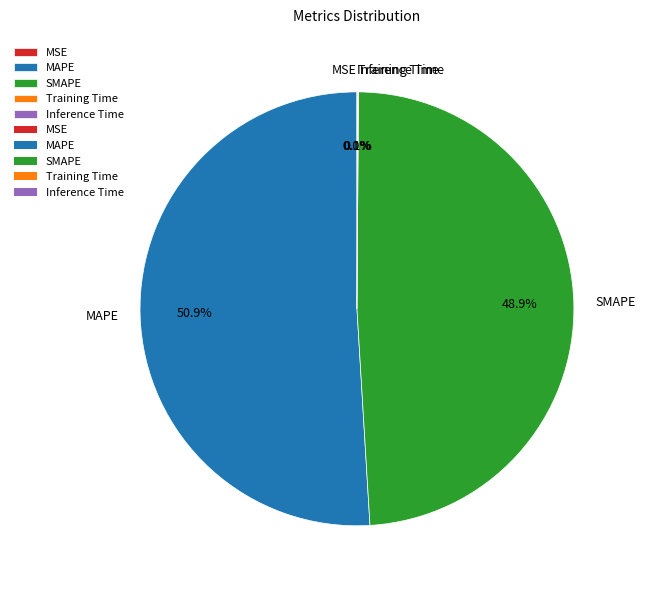

Is there a majority slice in this chart?

Yes